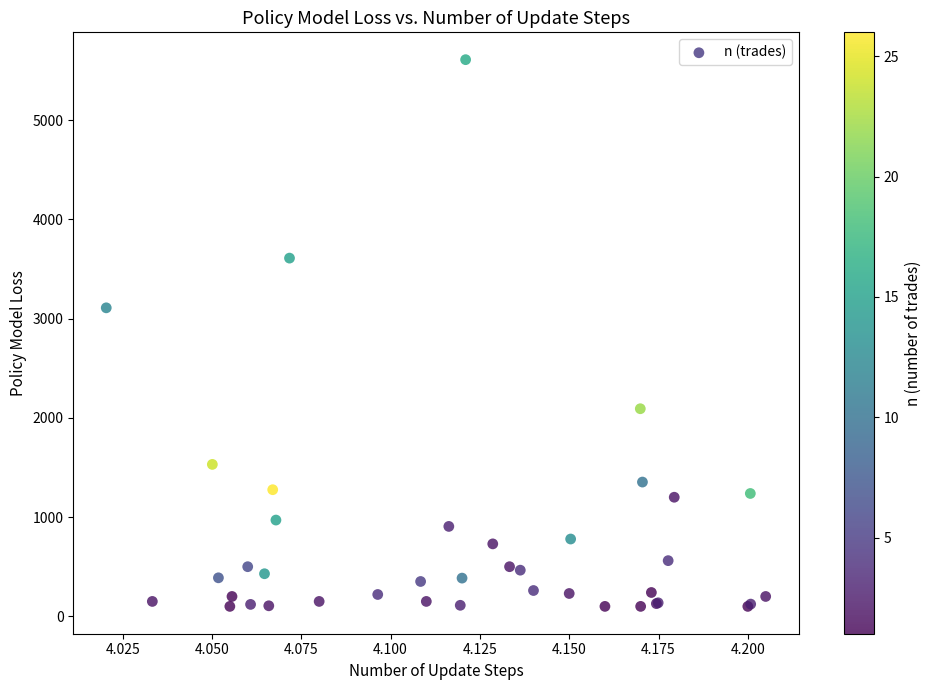

What Y value in the scatter plot is closest to 2855?

3109